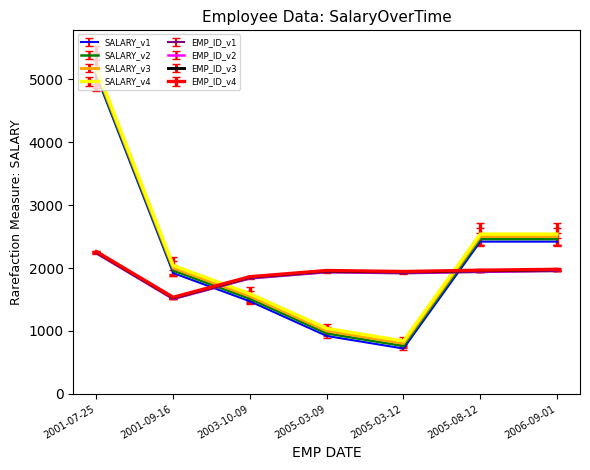

Which category has the lowest value across all series?

2005-03-12